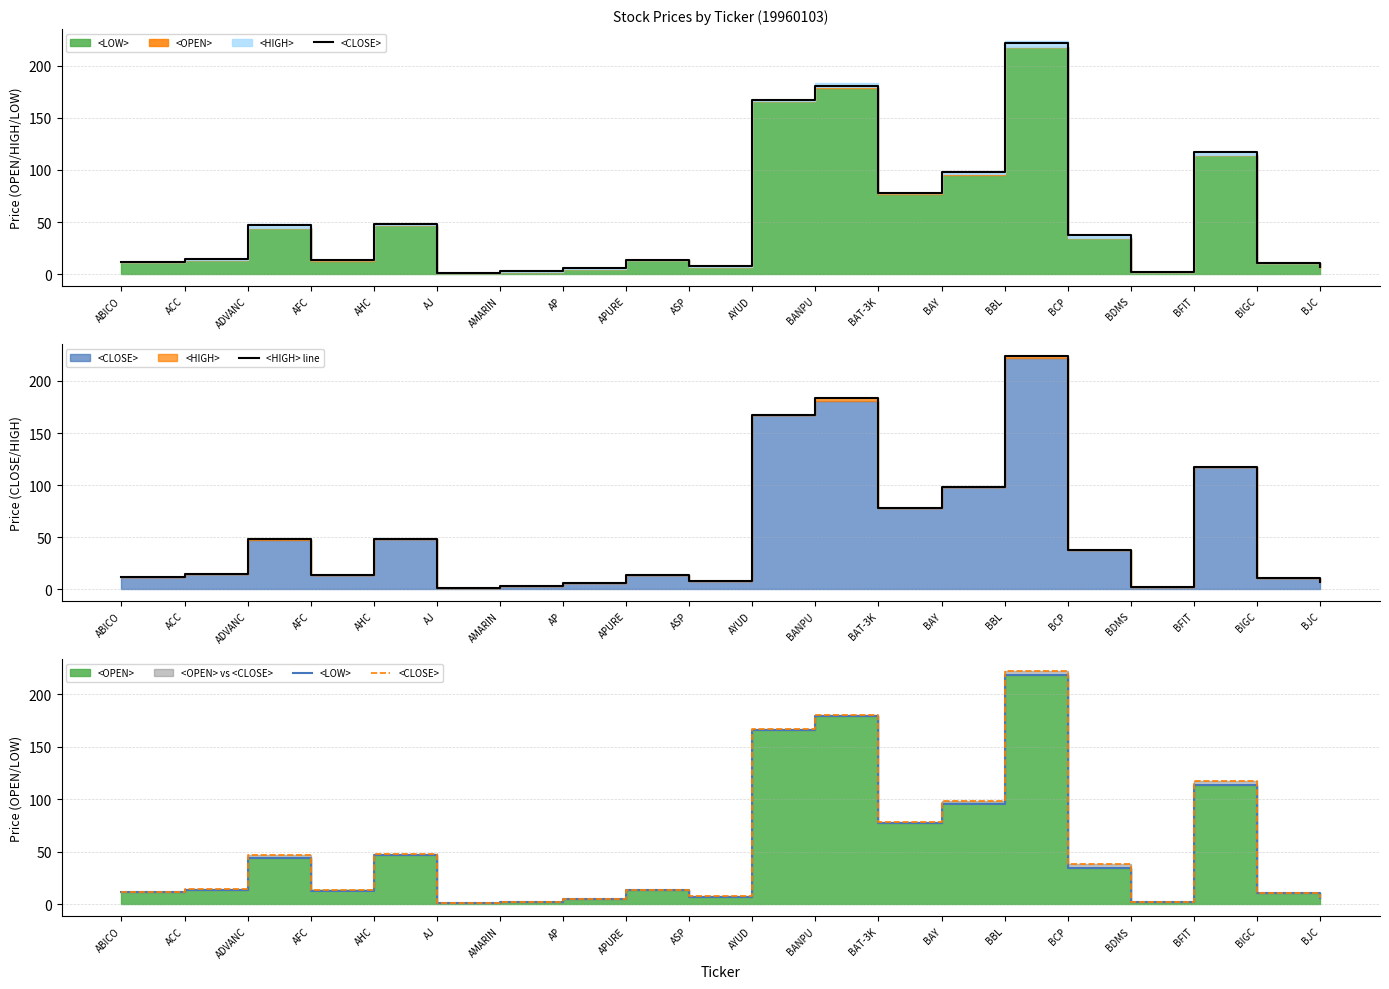

What is the label of the 17th point from the right?

AFC